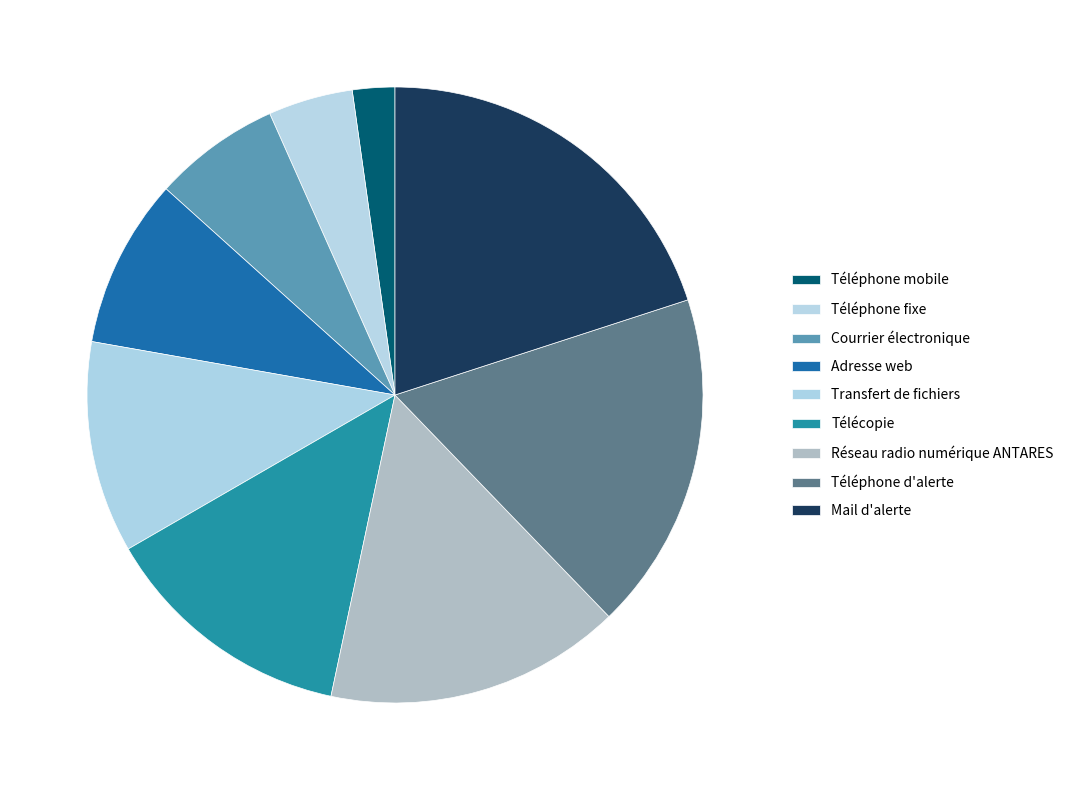

Does any single category account for the majority?

No